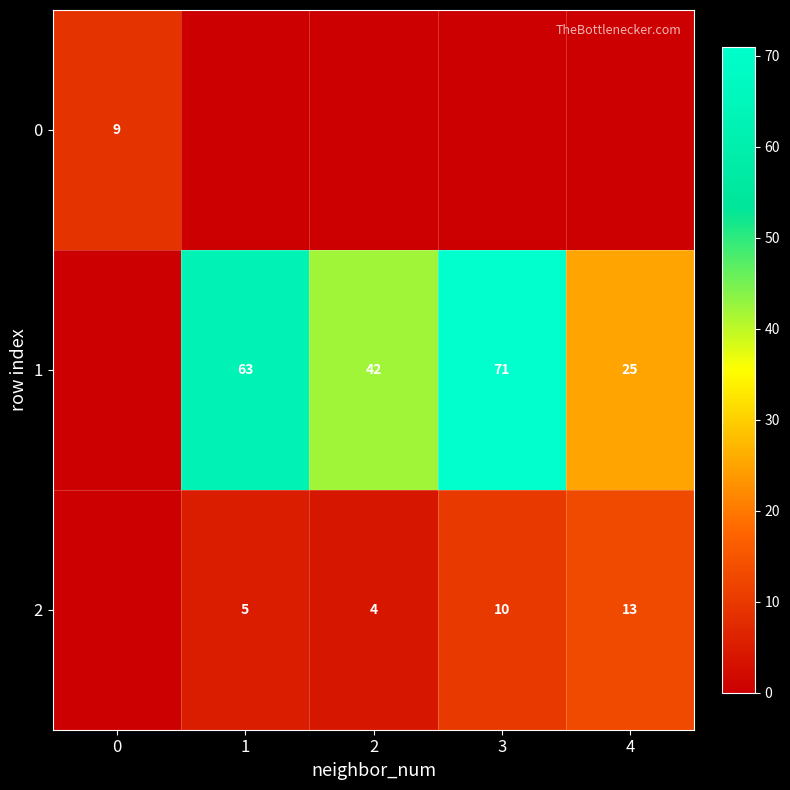

What is the total value across all series at 2?

46